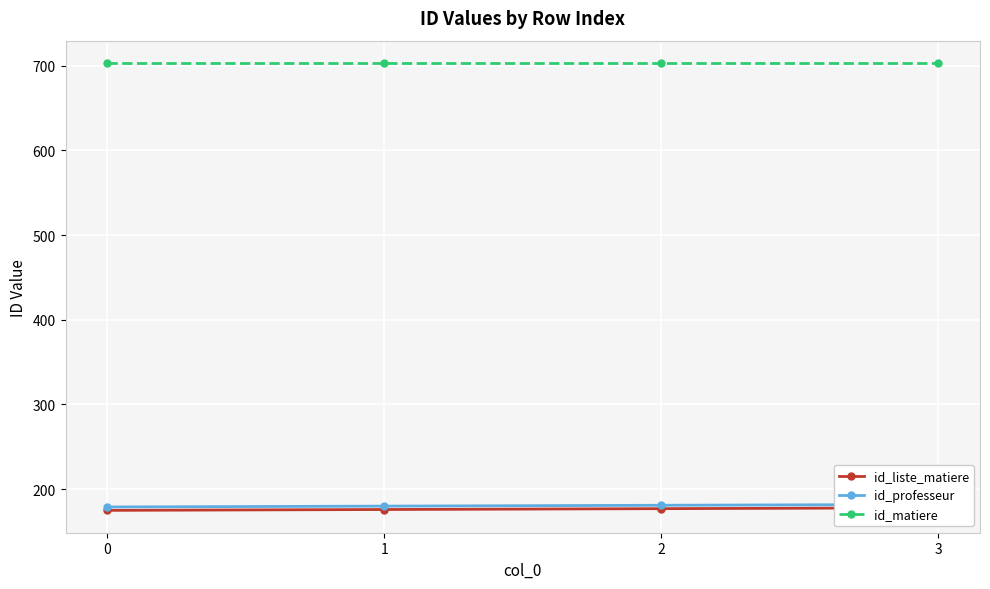

What is the value of the id_professeur point at the 2nd from the left?

180